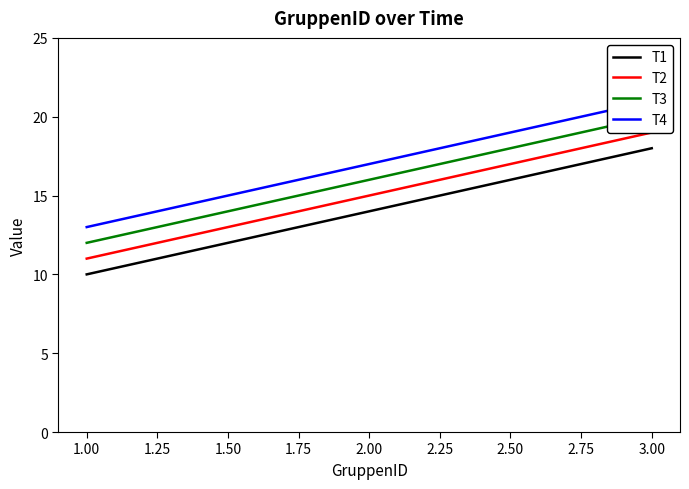

Reading right to left, transcribe all the data shown in this chart.

T1: 18	14	10
T2: 19	15	11
T3: 20	16	12
T4: 21	17	13